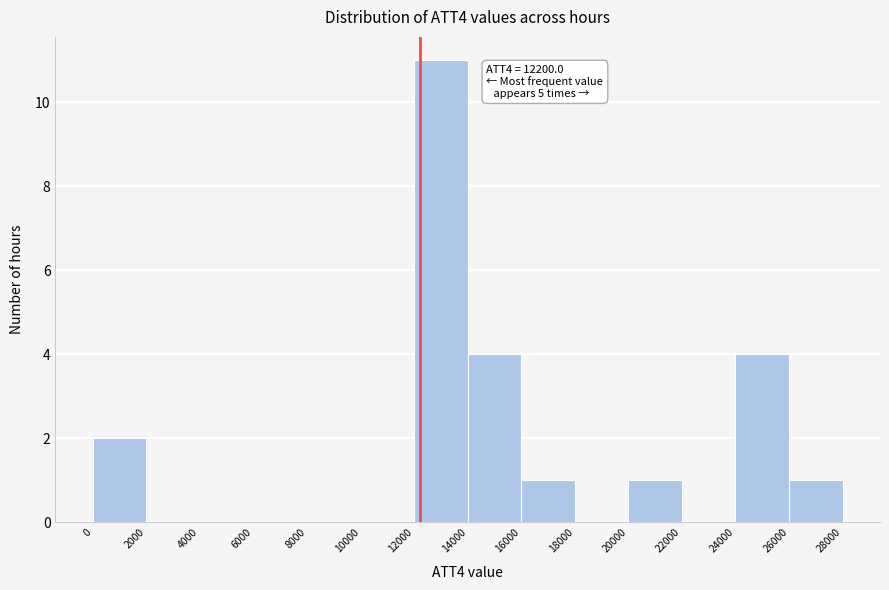

Over which range of the x-axis is the bar tallest?

12000 to 14000